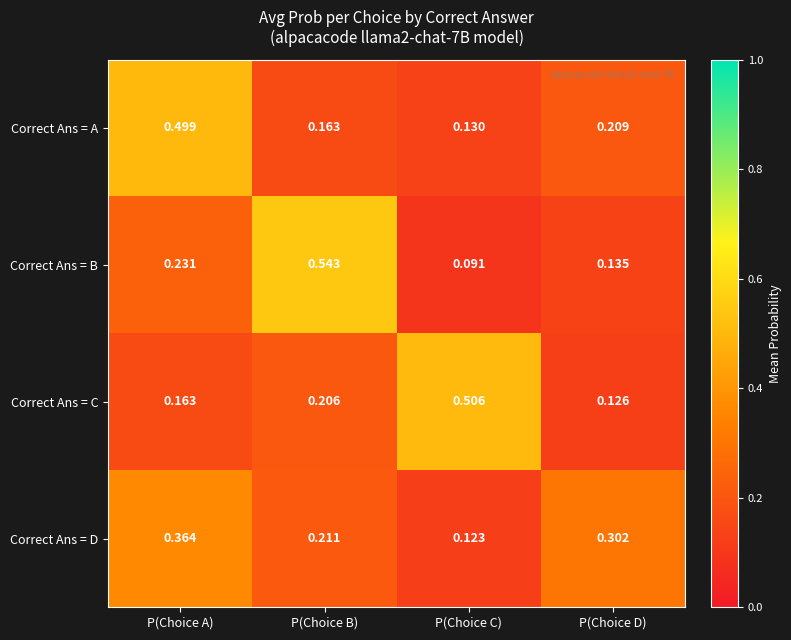

At which category does the chart reach its minimum across all series?

P(Choice C)